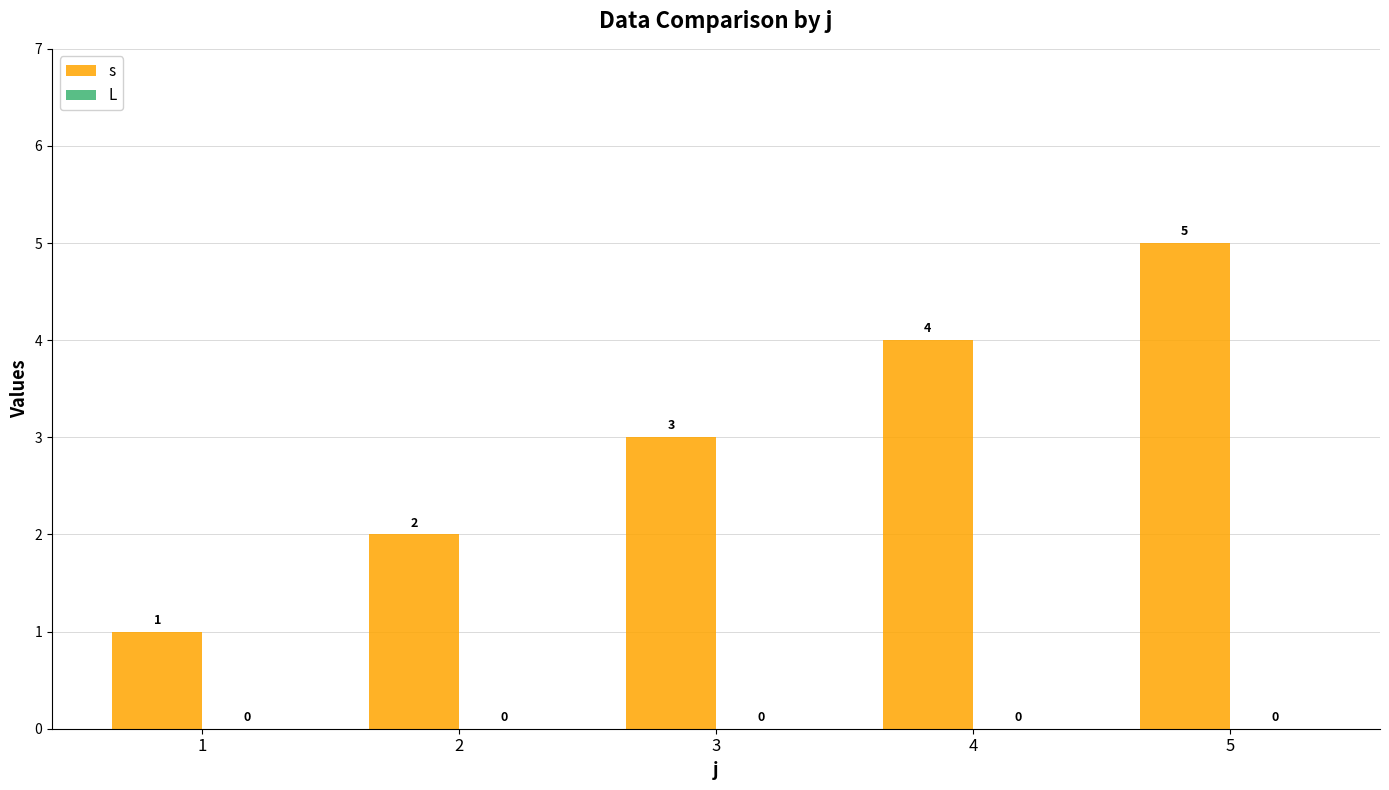

Rank the categories by value from highest to lowest.

5, 4, 3, 2, 1